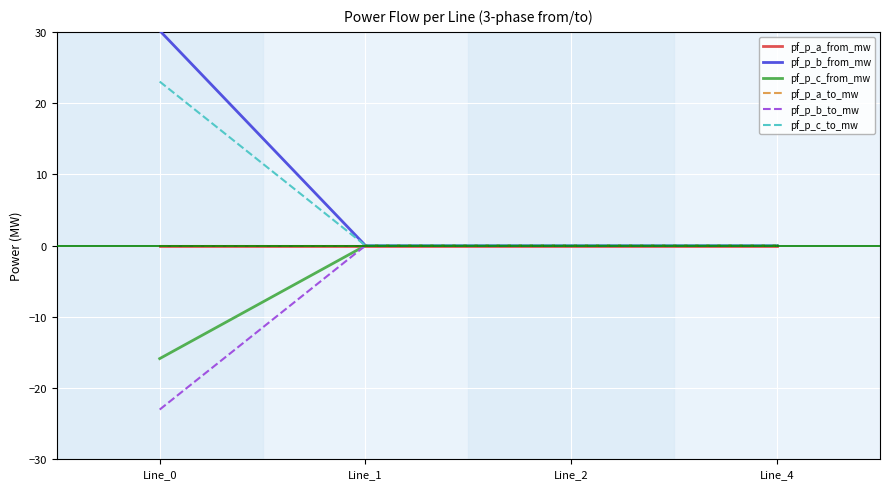

Does the chart display data point markers on the line(s)?

No